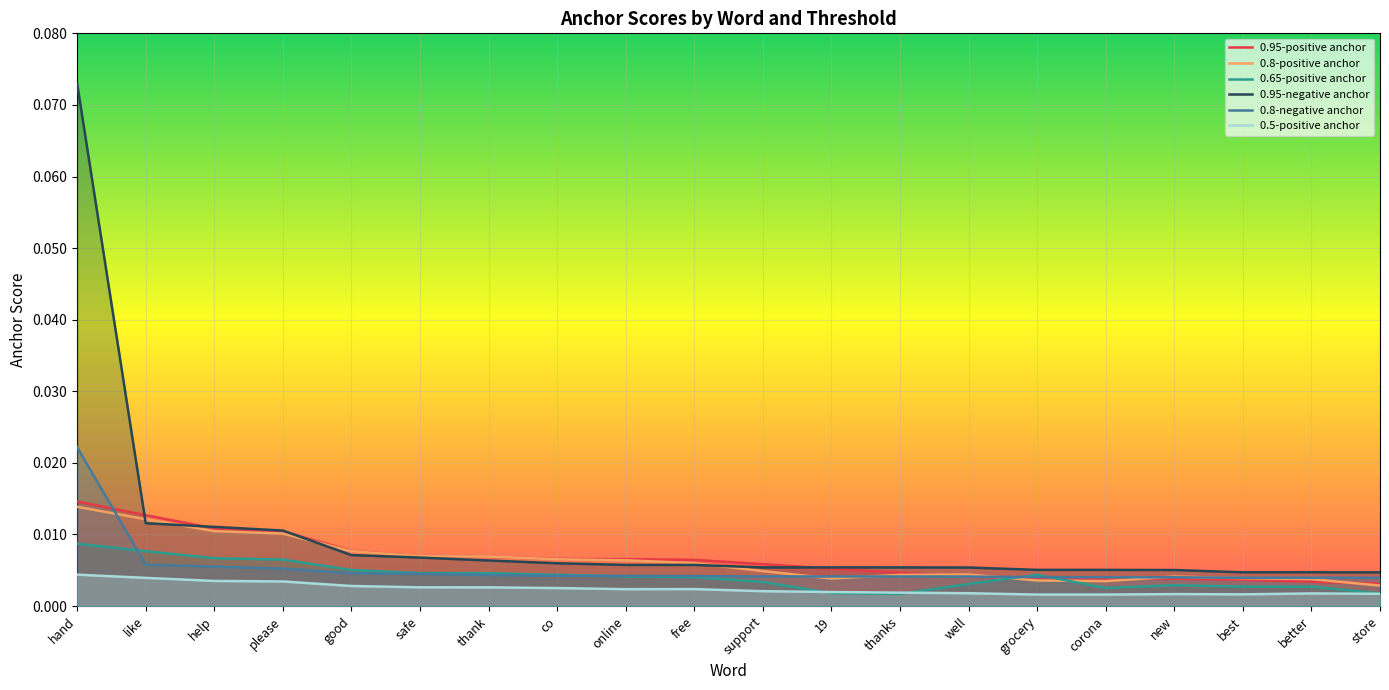

At how many categories does at least one series exceed 0?

20